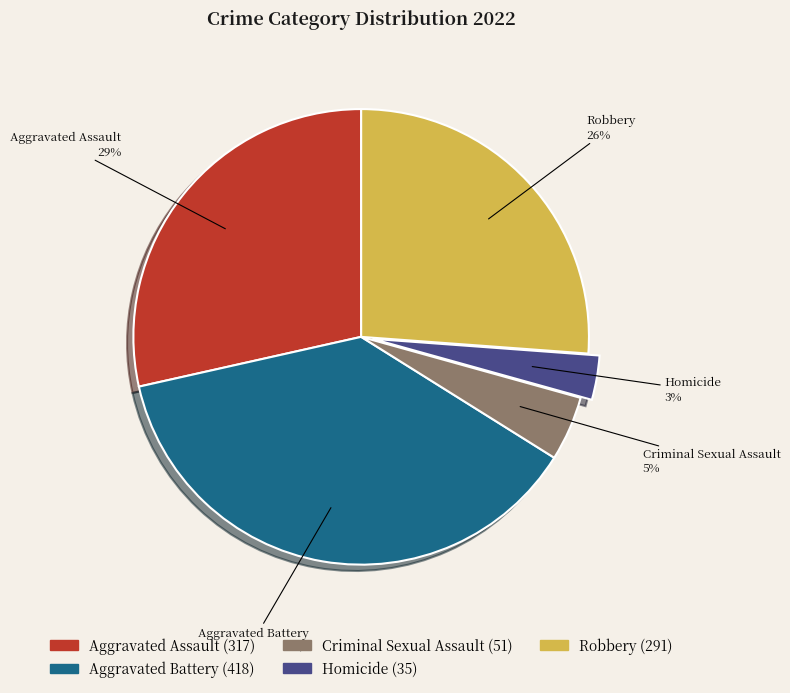

How many segments does this pie chart have?

5